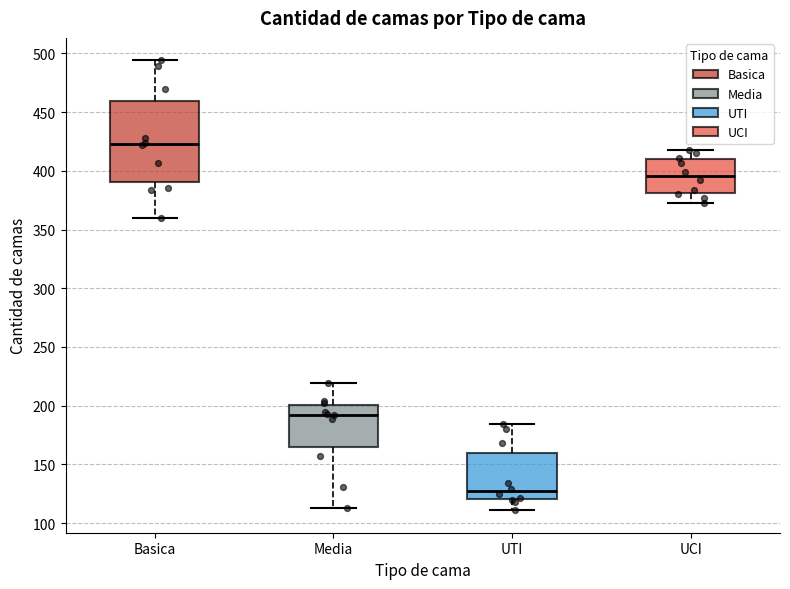

Which box is the tallest, from its lower edge to its upper edge?

Basica